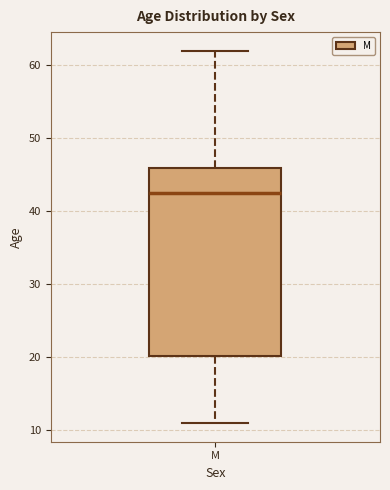

Where does the lower whisker of the box for M end on the y-axis? The values are not printed on the chart, so give them approximately, as read against the axis.

11